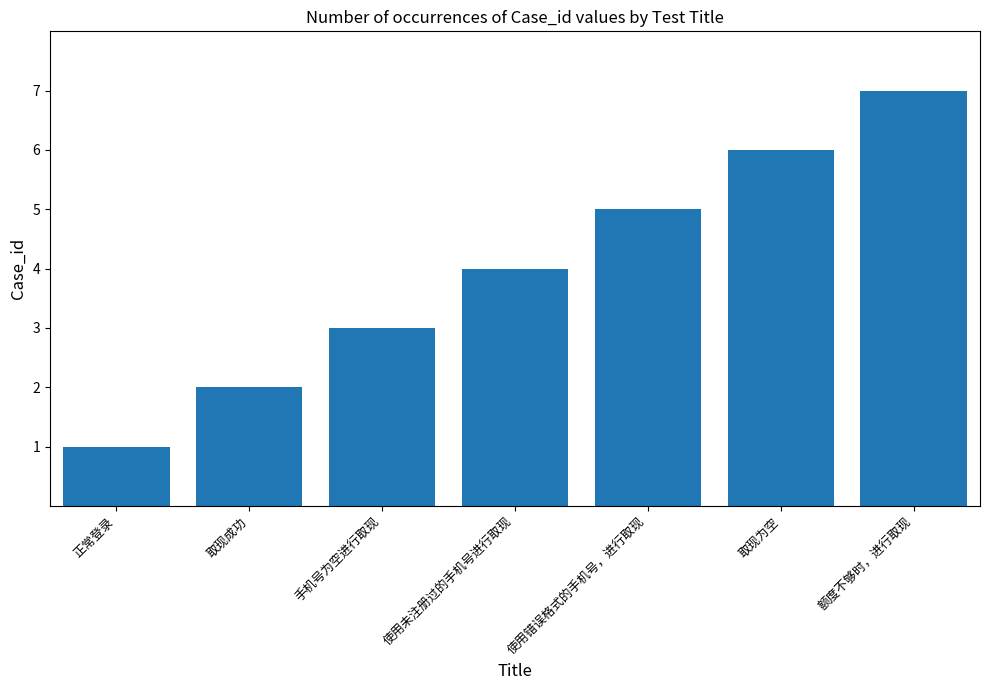

True or false: the data shows 3 at 手机号为空进行取现.

True